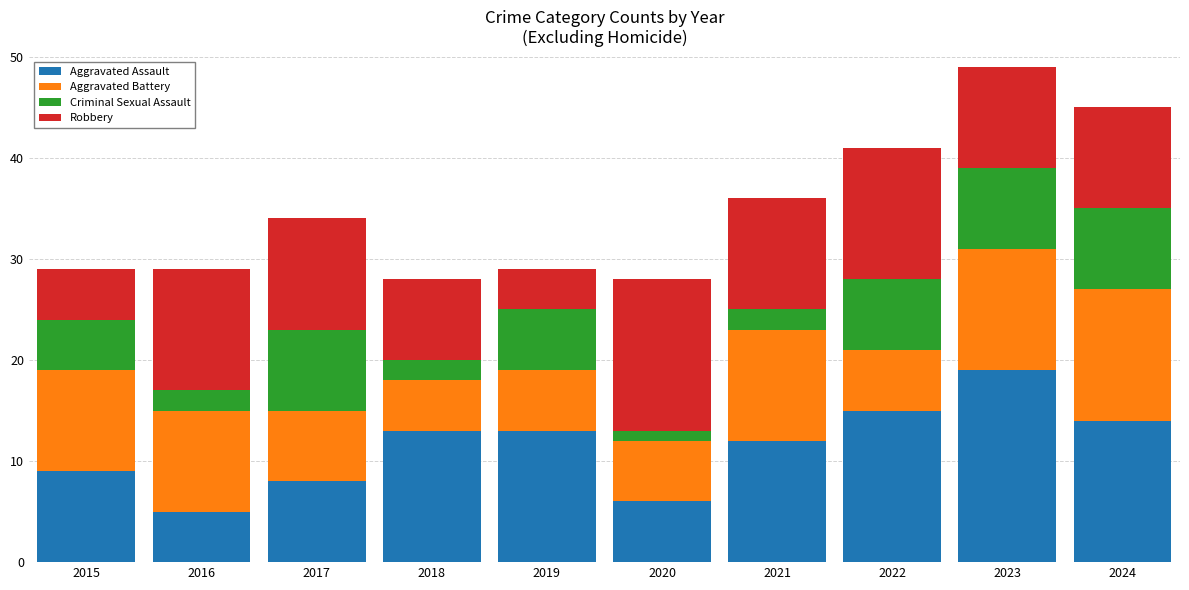

At which category is the sum across all series the highest?

2023